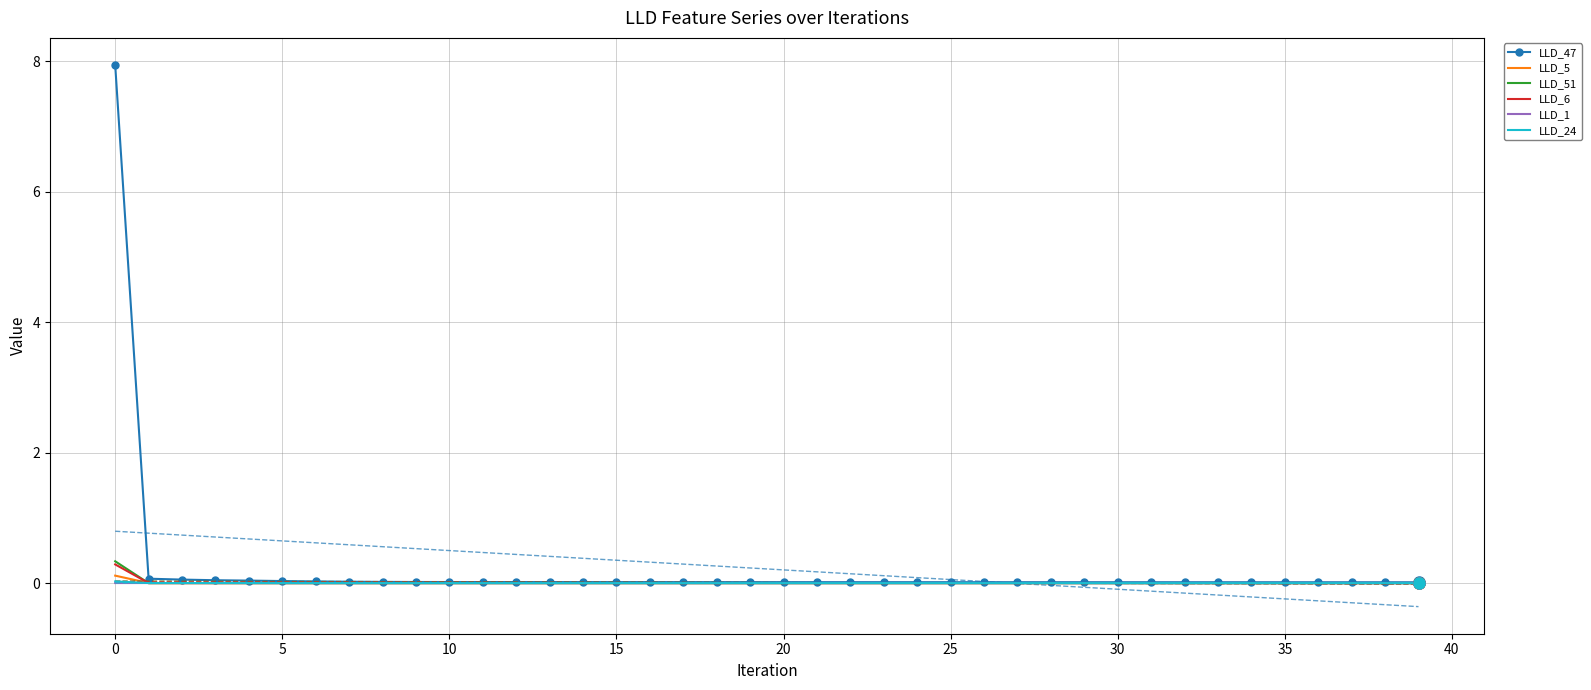

True or false: LLD_5 and LLD_51 intersect in this chart.

True